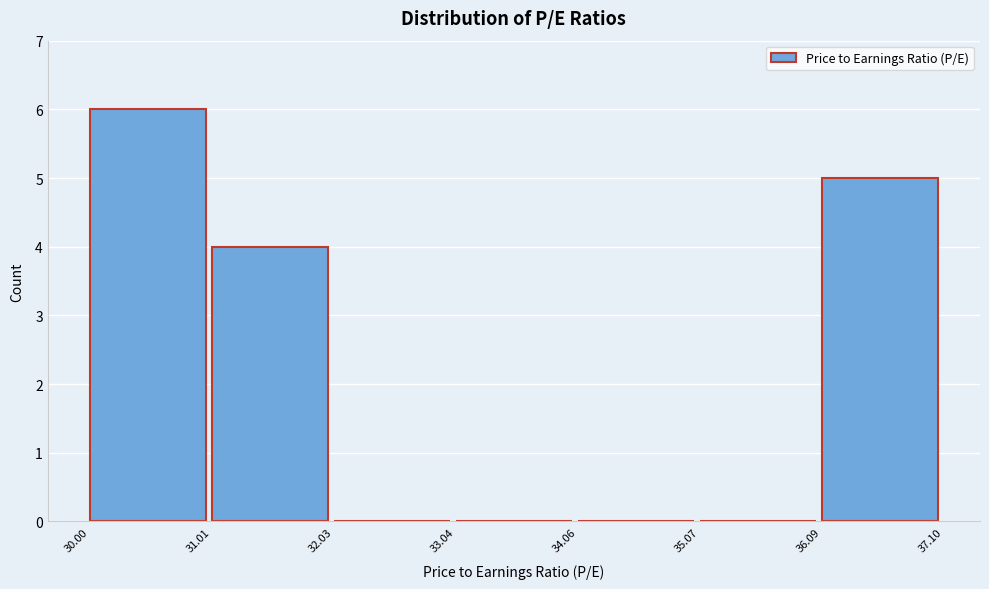

Over which range of the x-axis is the bar tallest?

30.00 to 31.01